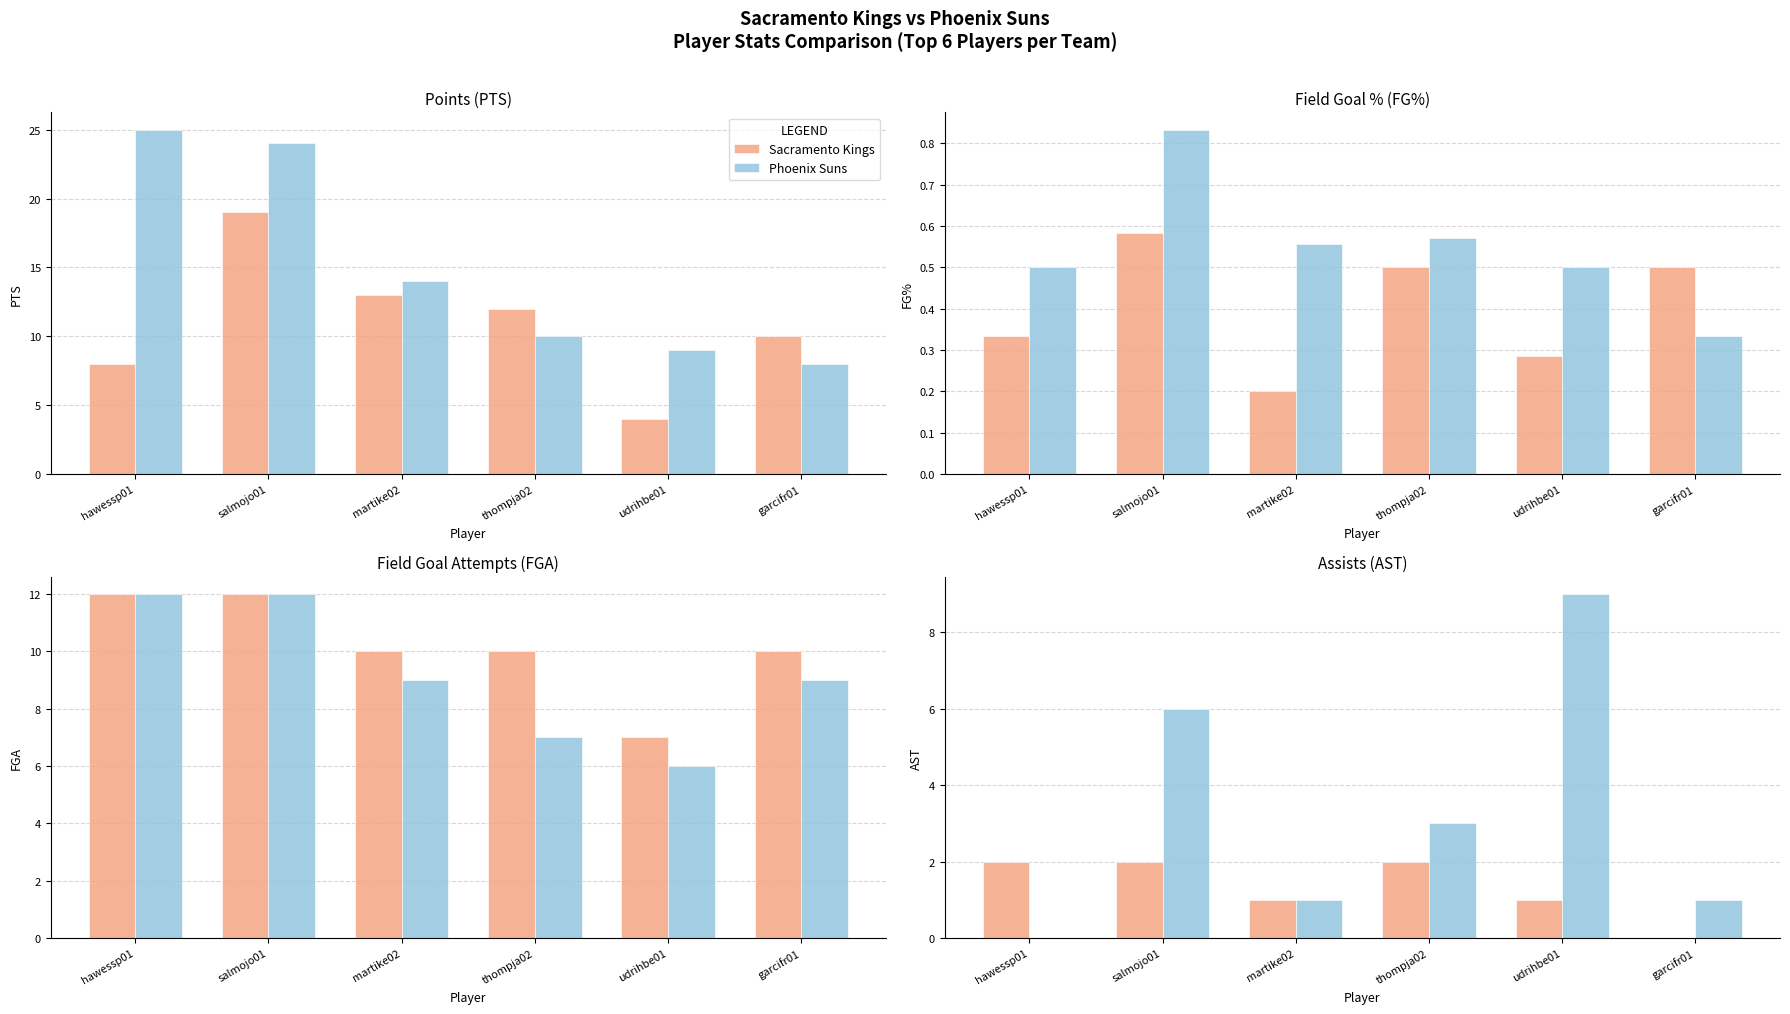

Between salmojo01 and martike02, which series saw the biggest shift?

Phoenix Suns